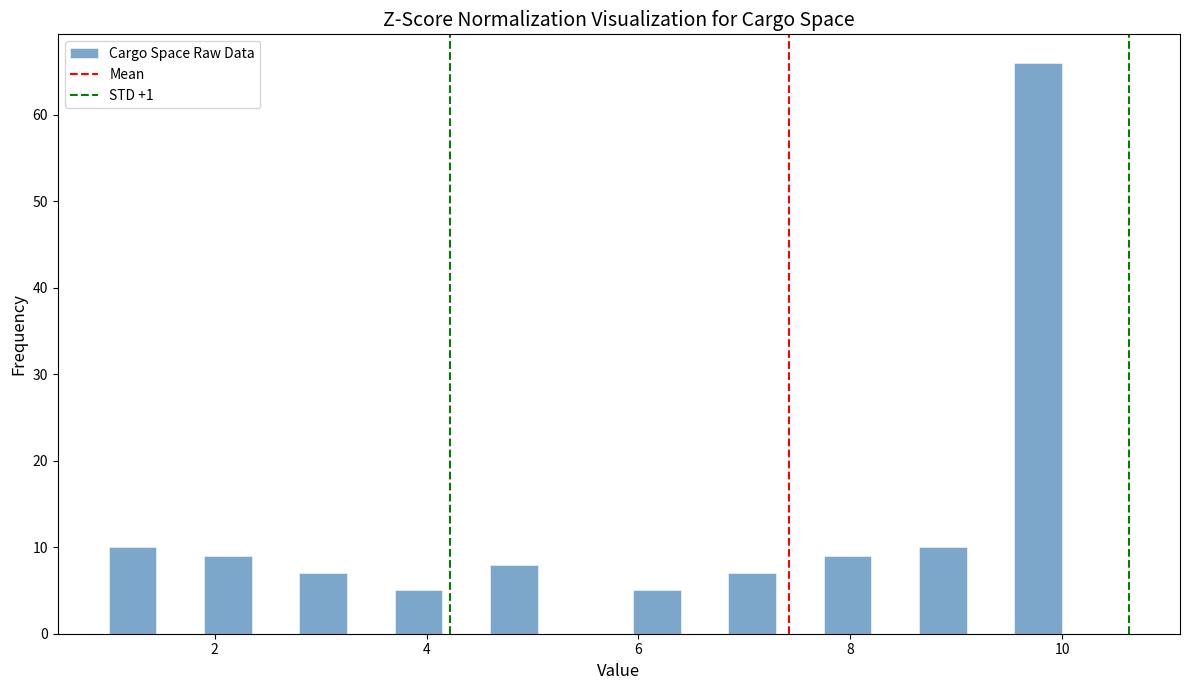

Around what value on the x-axis is the tallest bar? Give the approximate position of its centre, as read against the axis.

9.8